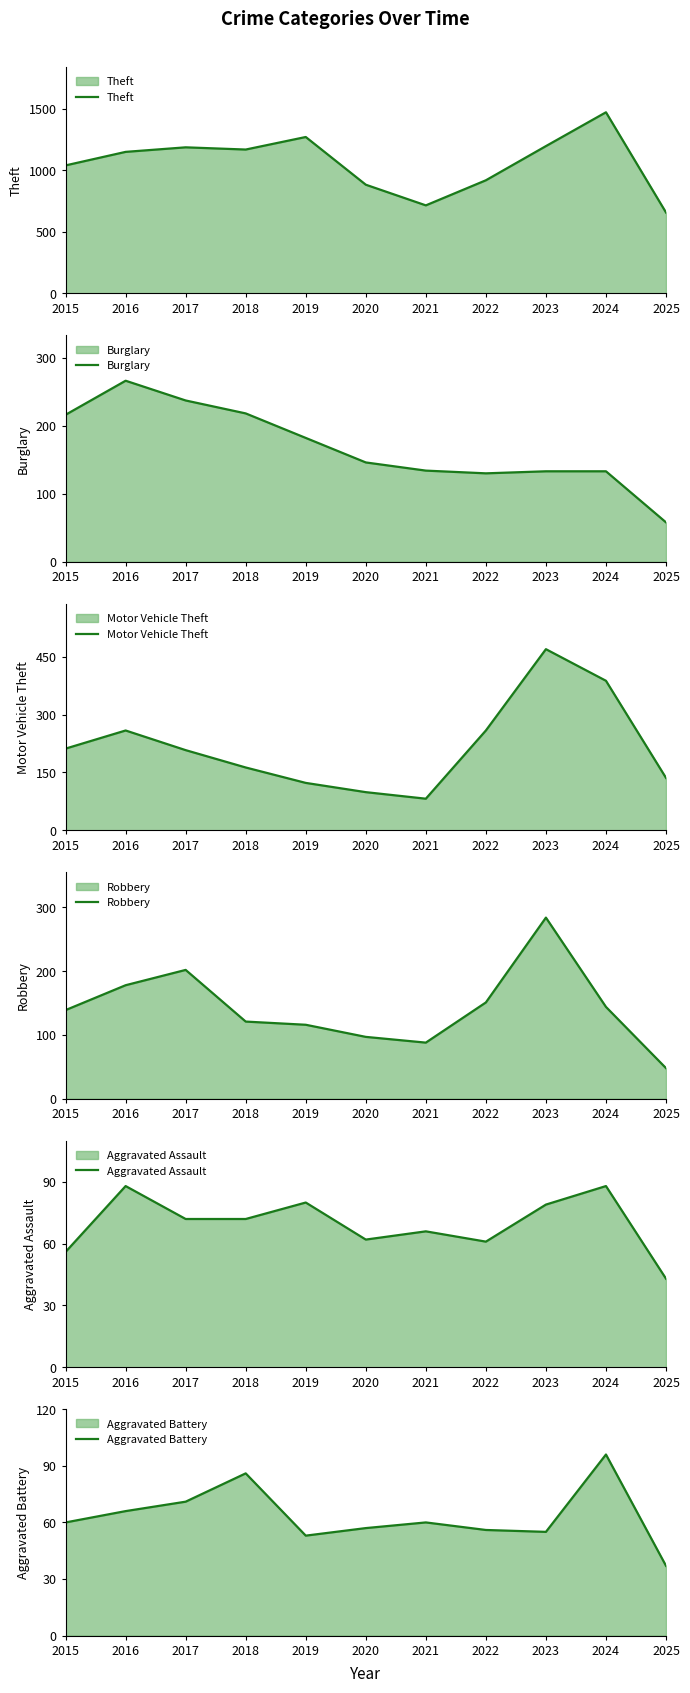

True or false: Robbery and Theft intersect in this chart.

False